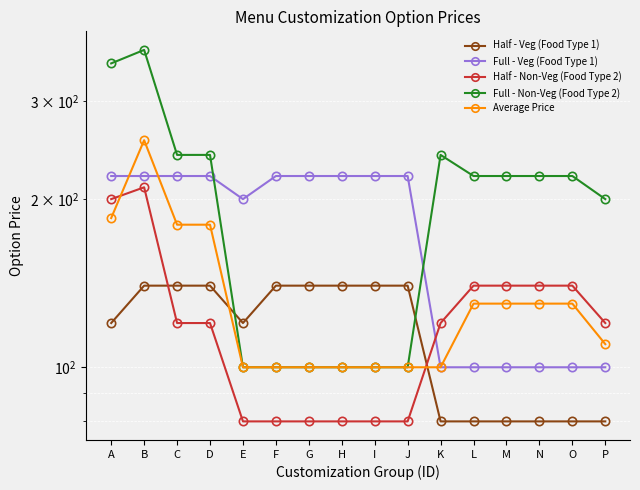

How many values in the Full - Non-Veg (Food Type 2) series exceed 220?

5